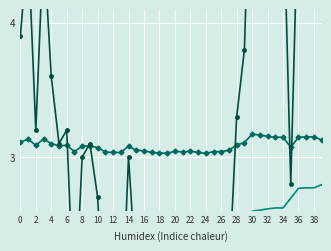

After their last crossing, which series has the higher values: CMO or MA60?

CMO